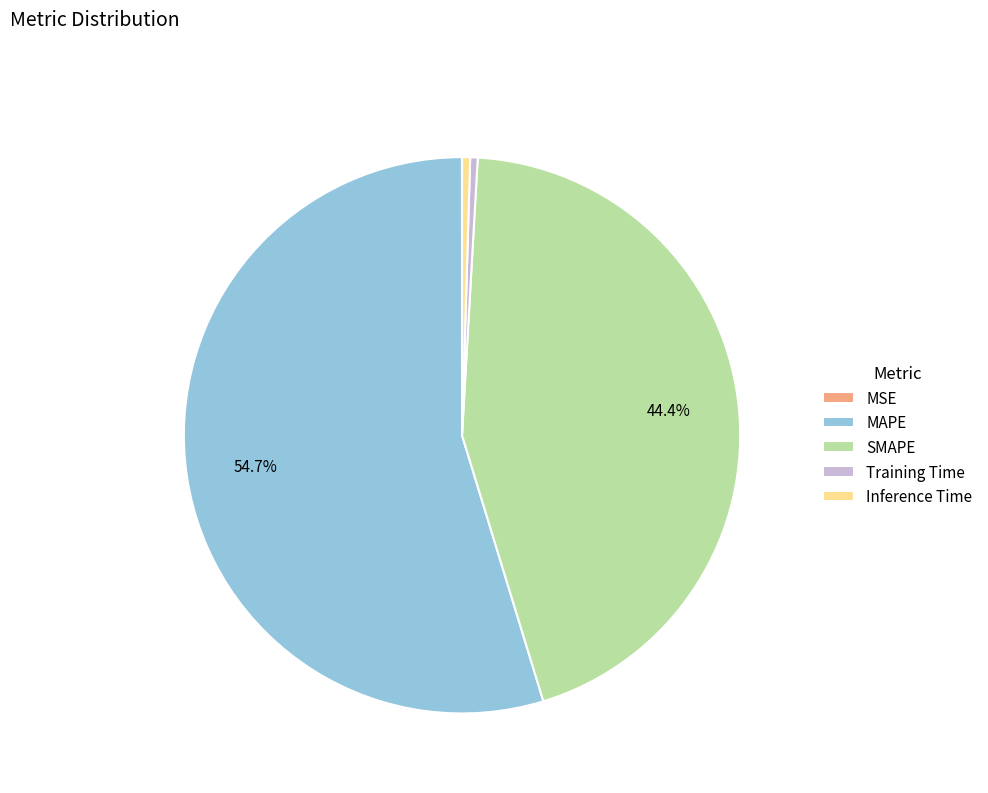

Is the sum of Inference Time and SMAPE greater than half?

No